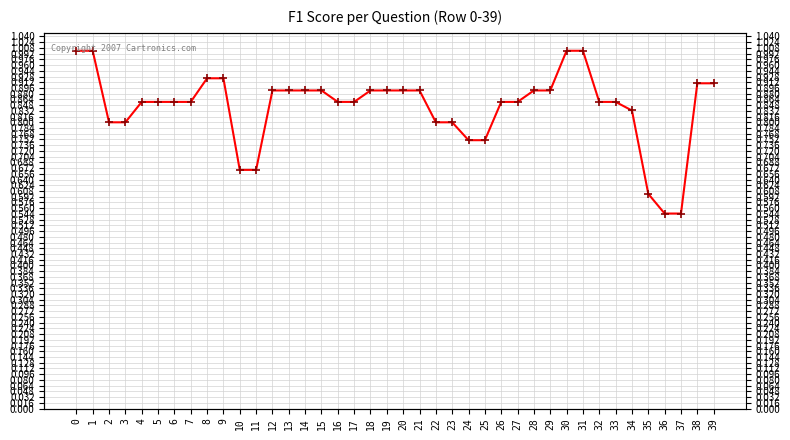

True or false: the data shows 1.7 at 30.

False